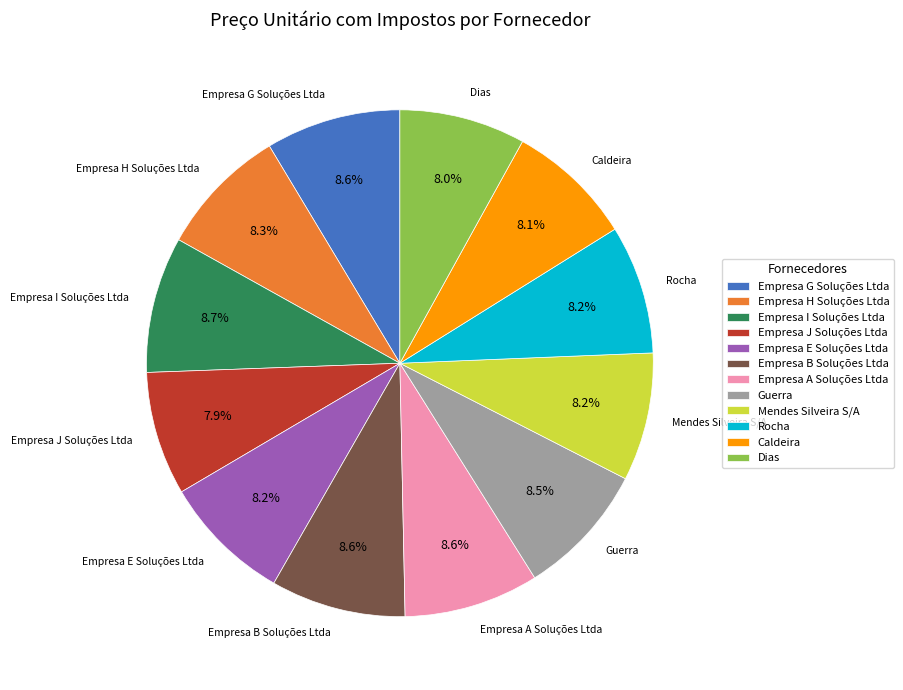

What percentage is NOT represented by Empresa B Soluções Ltda?

91.4%